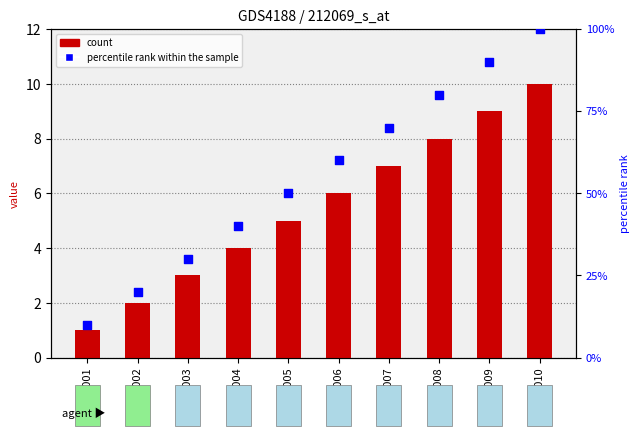

What is the total value across all series at Task004?

44